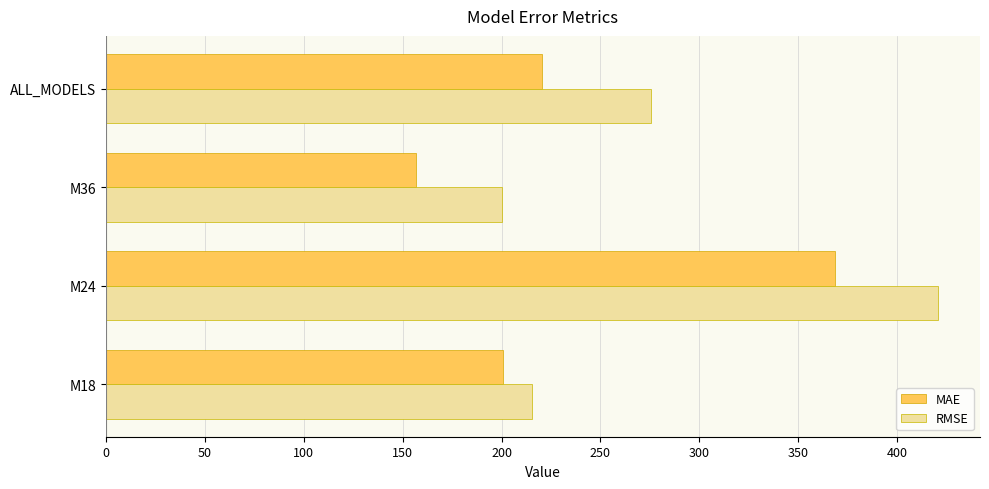

Count the number of categories in the chart.

4